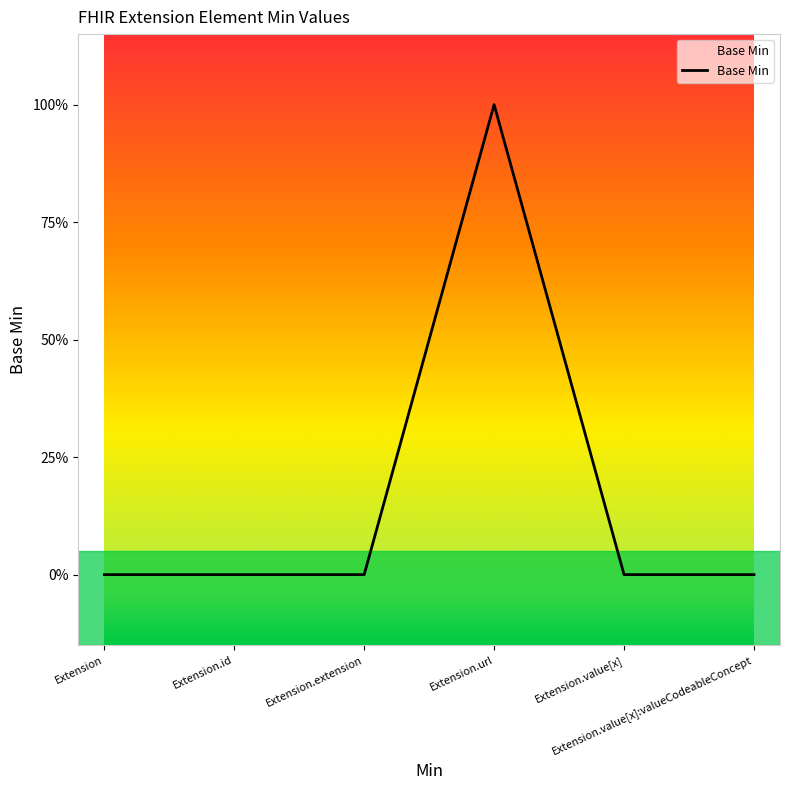

At which category does the chart reach its peak across all series?

Extension.url